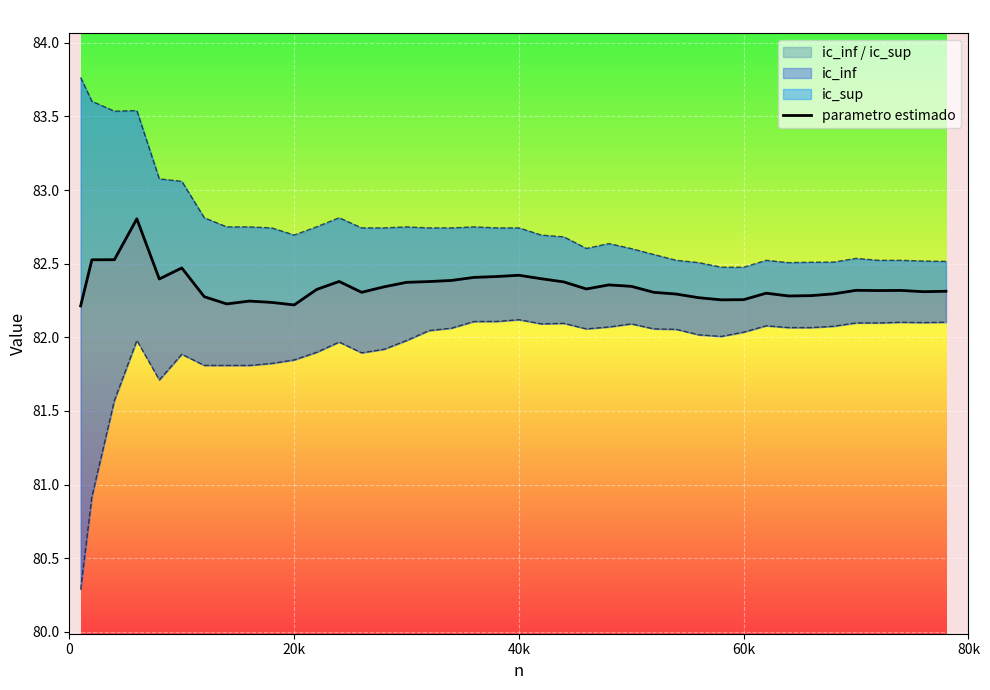

The value at 30 is 82.3. True or false?

True